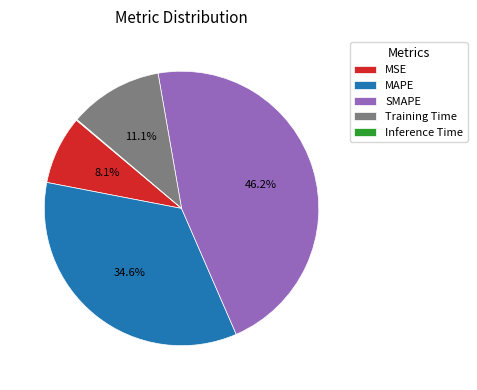

Is it true that MSE is 19% of the pie?

False